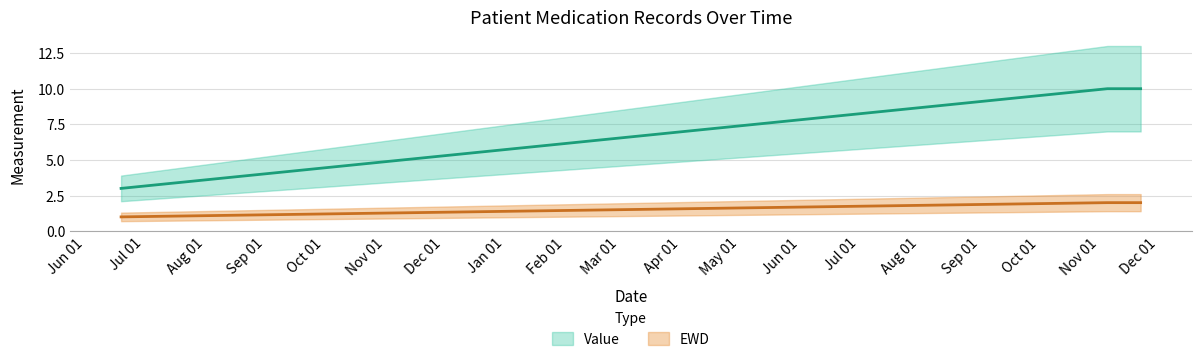

True or false: EWD and Value intersect in this chart.

False